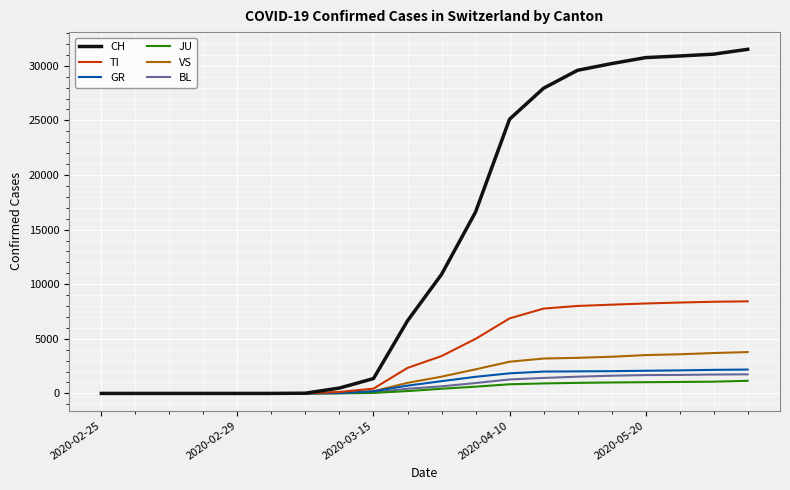

Which series has the largest total across all categories?

CH